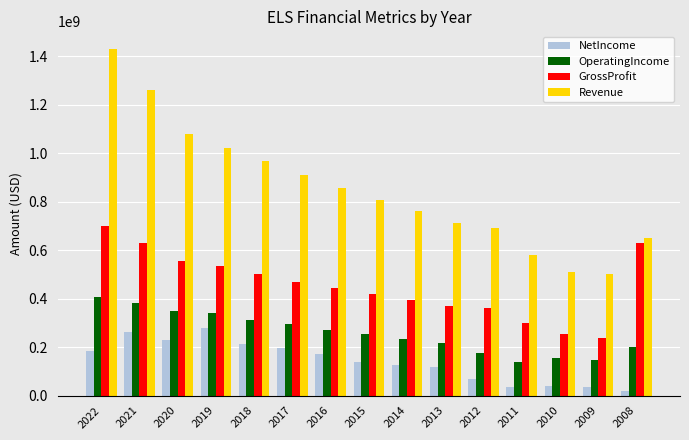

What is the value of the GrossProfit bar at the 4th from the left?

533058000